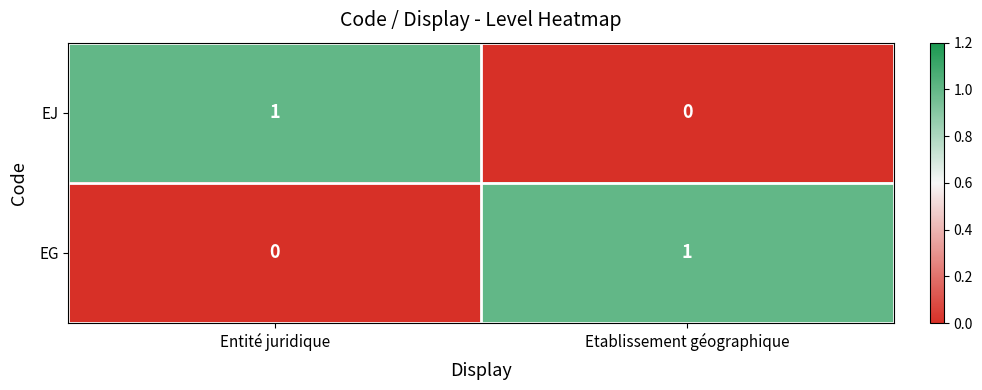

Rank the categories by EG value from highest to lowest.

Etablissement géographique, Entité juridique